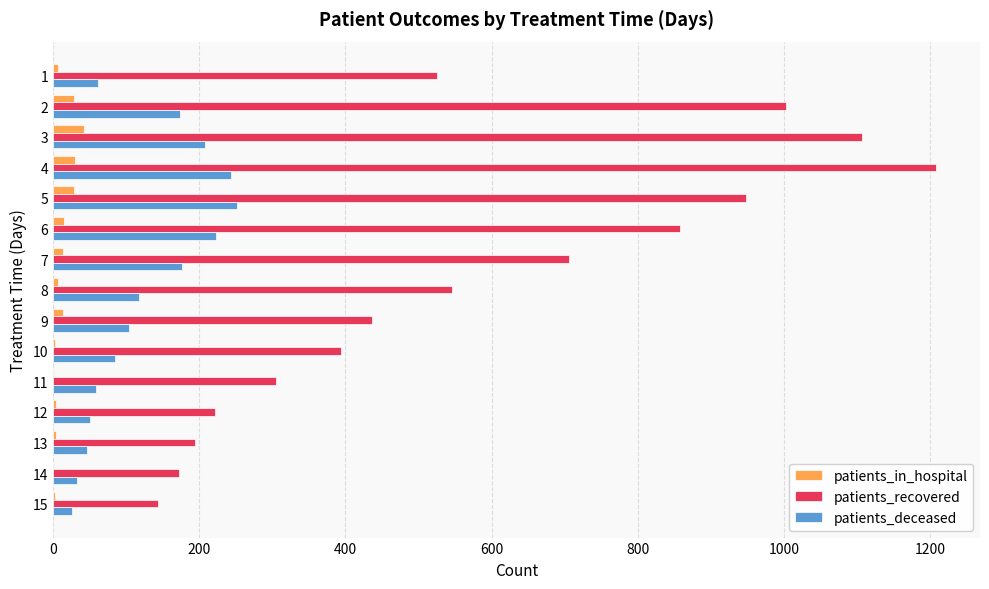

What is the average value of the patients_recovered series?

585